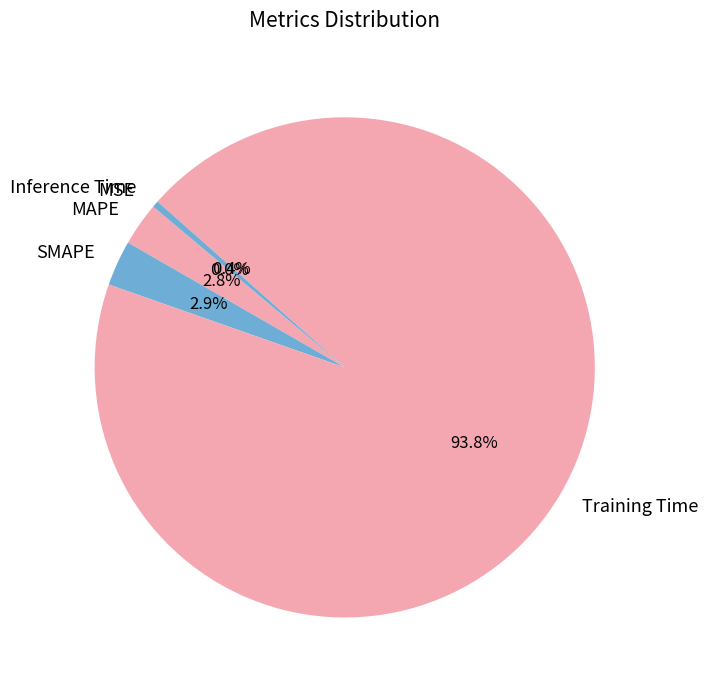

To the nearest percent, what is the average slice percentage?

20%